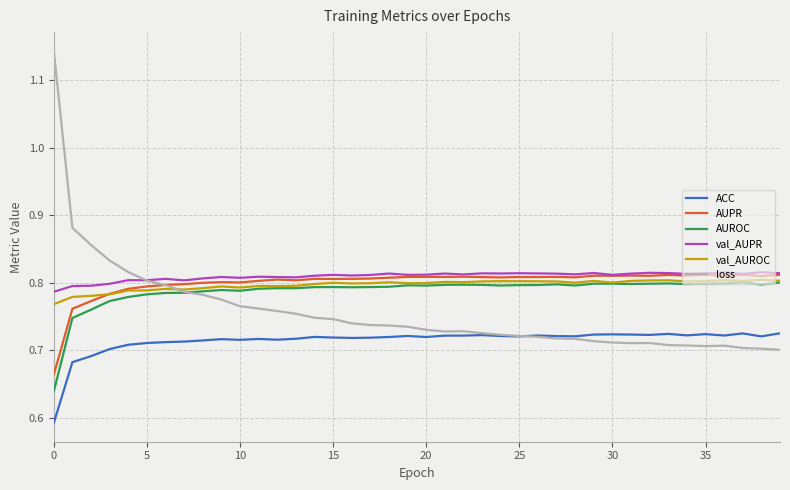

True or false: val_AUROC and ACC intersect in this chart.

False